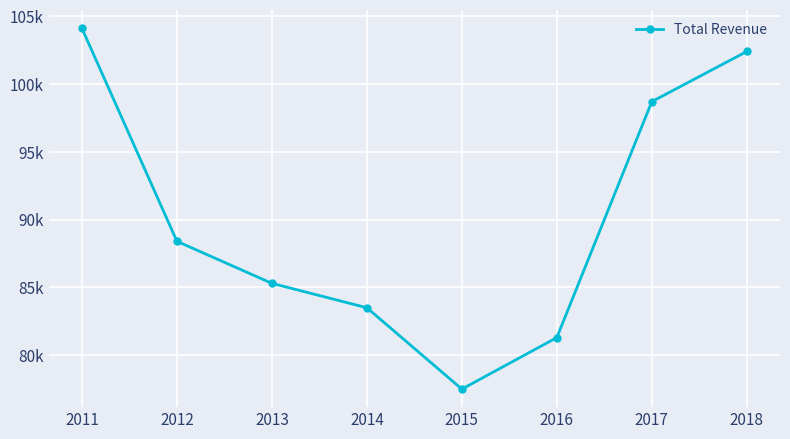

The chart shows a value of 116811 at 2016. True or false?

False